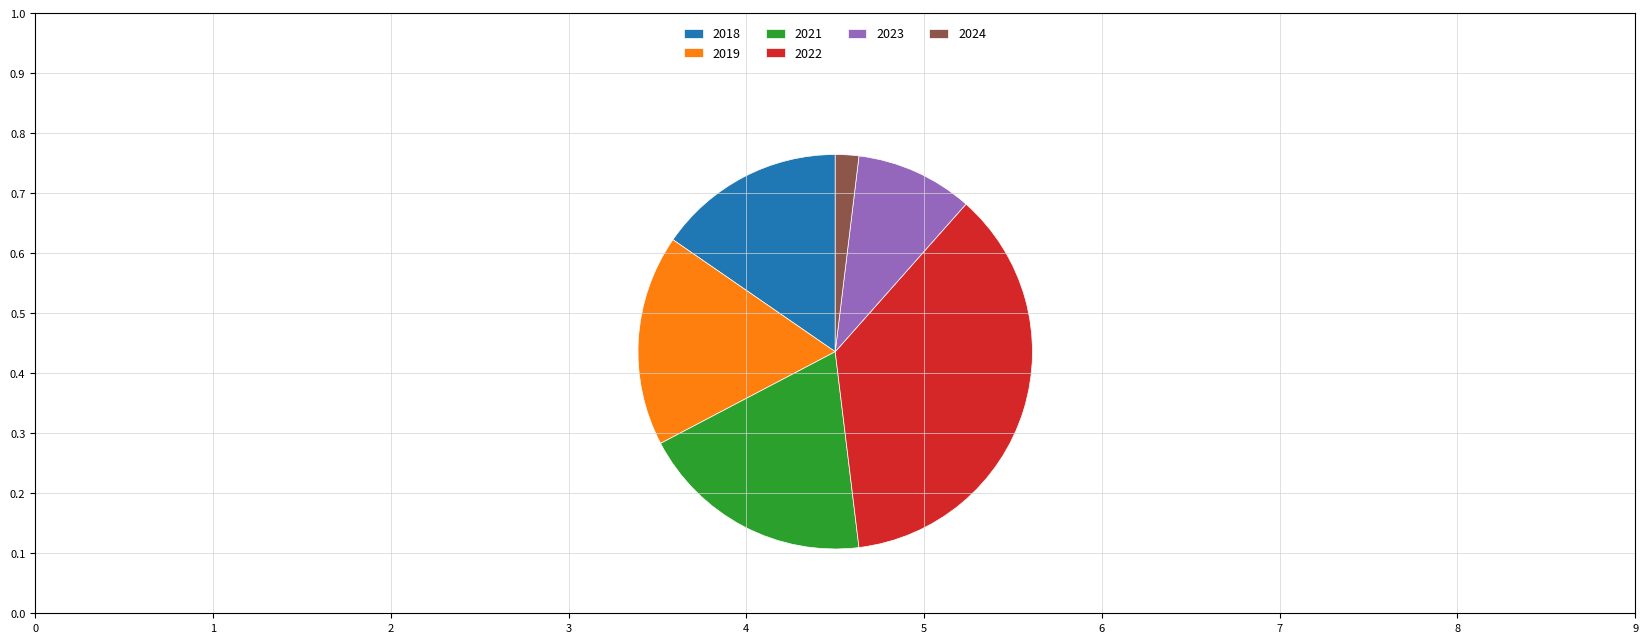

Is 2022 the majority of the pie?

No